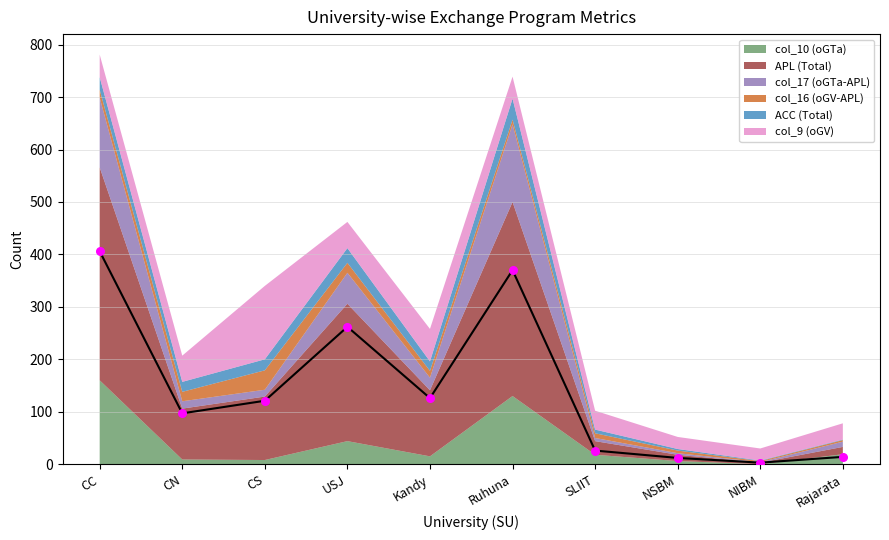

At how many categories does at least one series exceed 78?

6